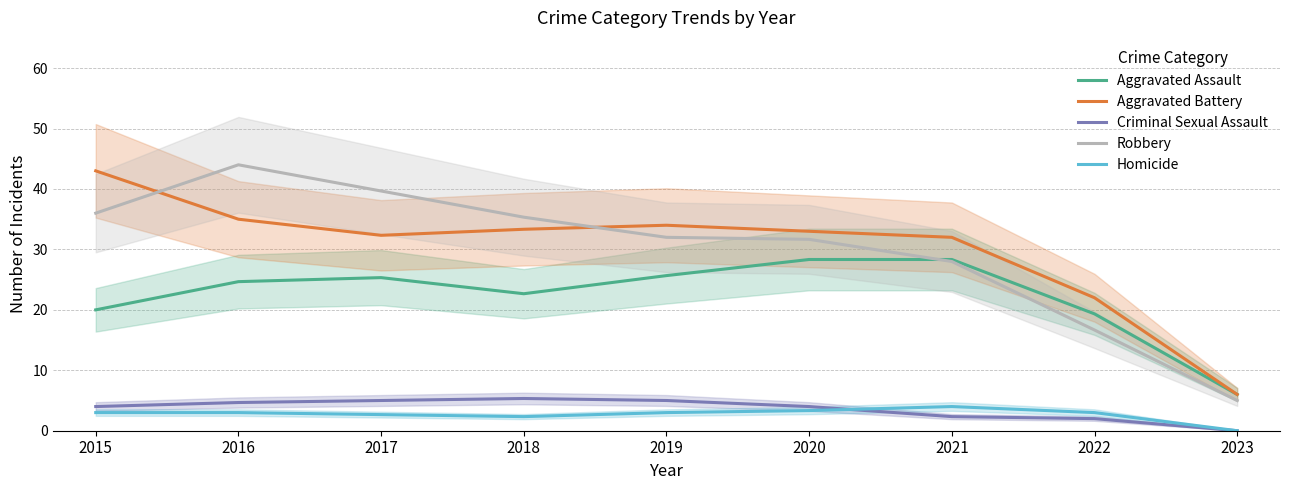

Rank the categories by Homicide value from lowest to highest.

2023, 2018, 2017, 2015, 2016, 2019, 2022, 2020, 2021